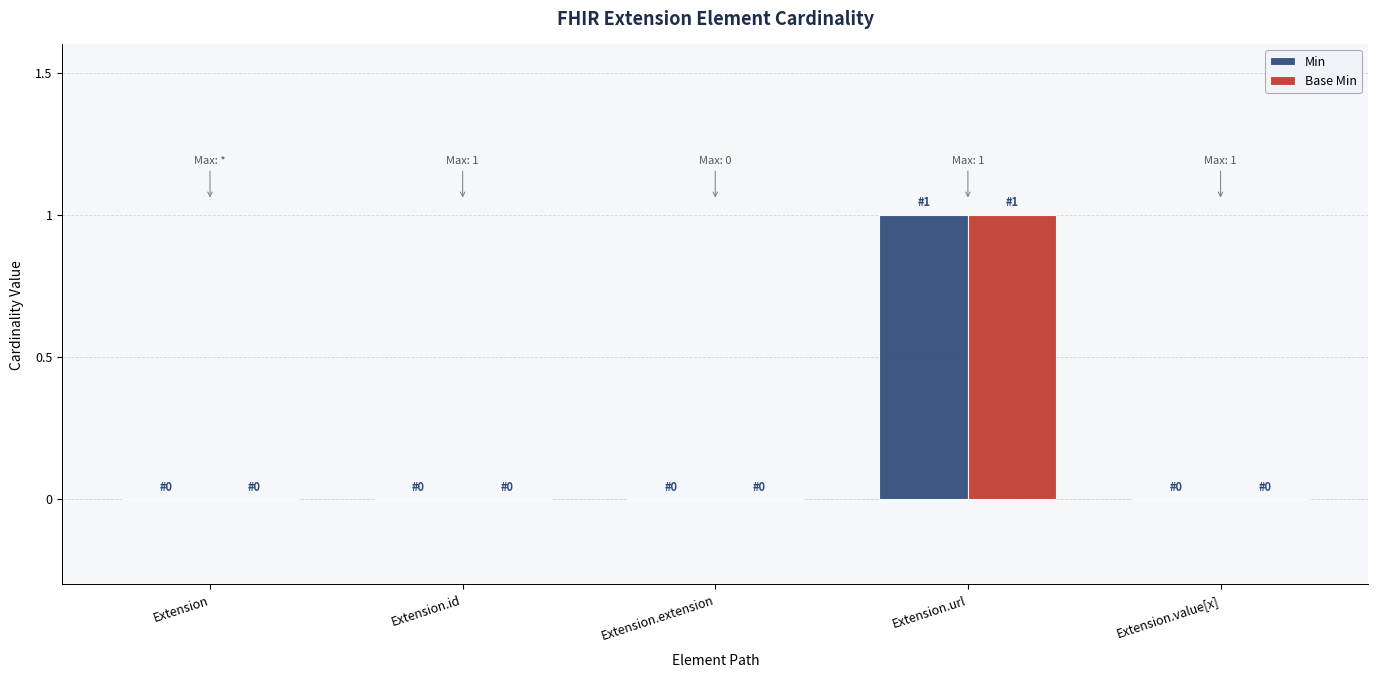

At which category is the sum across all series the highest?

Extension.url